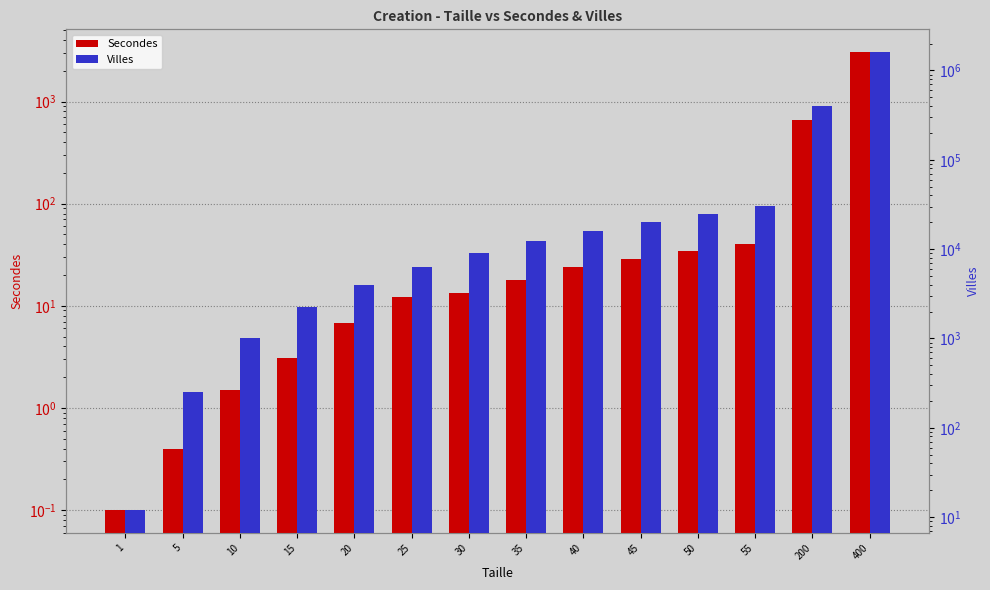

What is the approximate value of Villes at 45?

20252.0